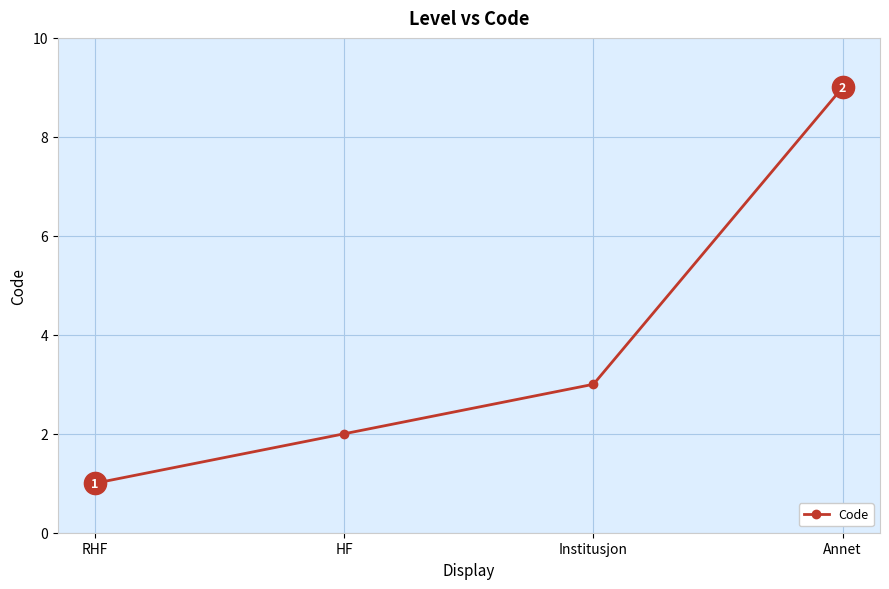

What is the value of the 3rd point from the left?

3